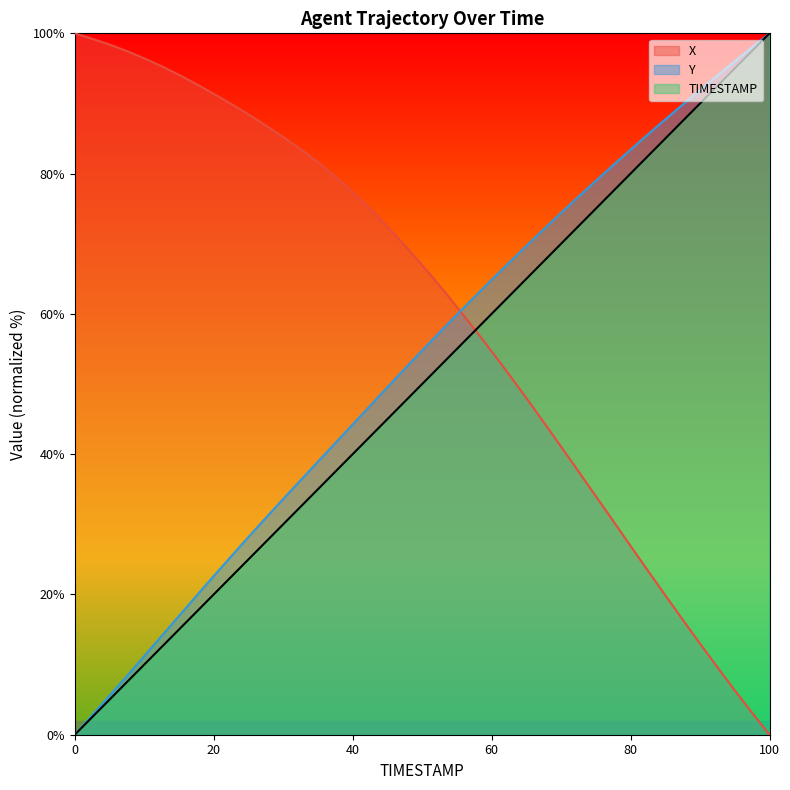

The value of Y at 54.8 is 15.4. True or false?

False